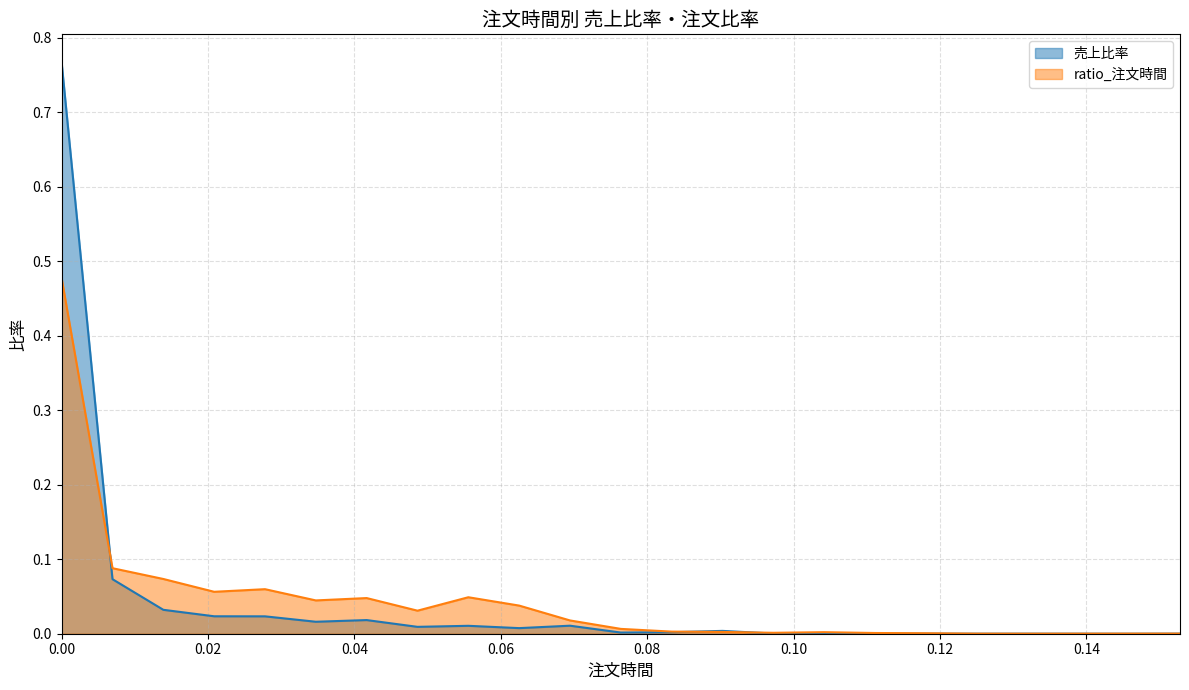

How many lines are shown in the chart?

2